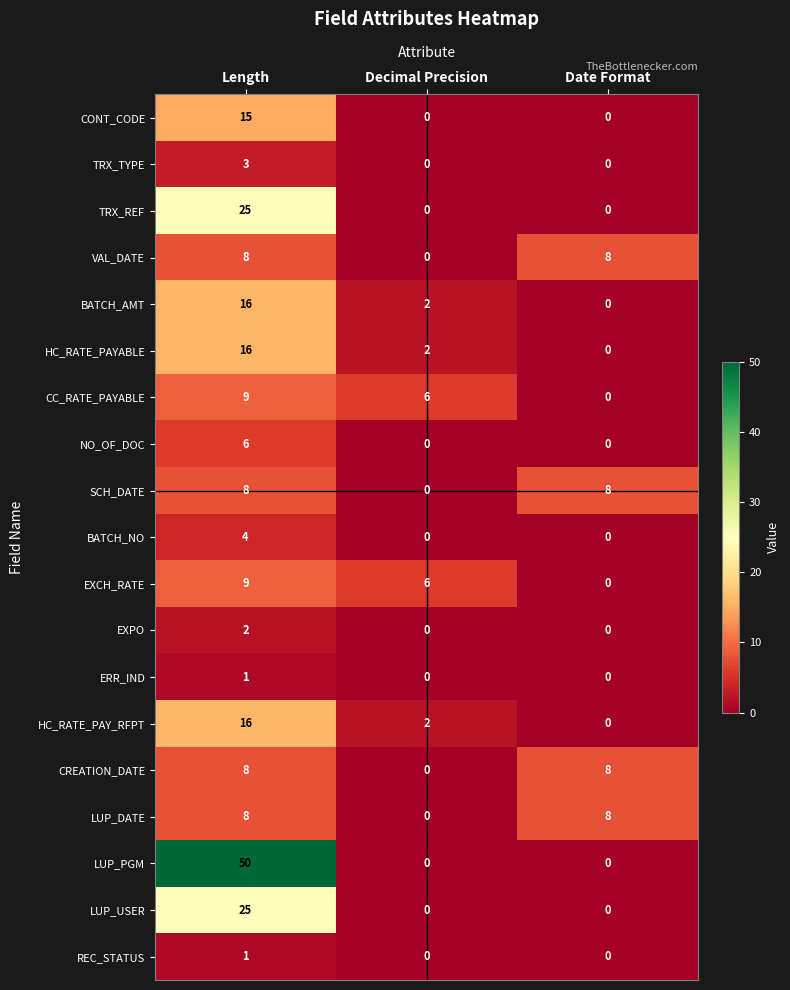

The CC_RATE_PAYABLE series shows 0 at Date Format. True or false?

True